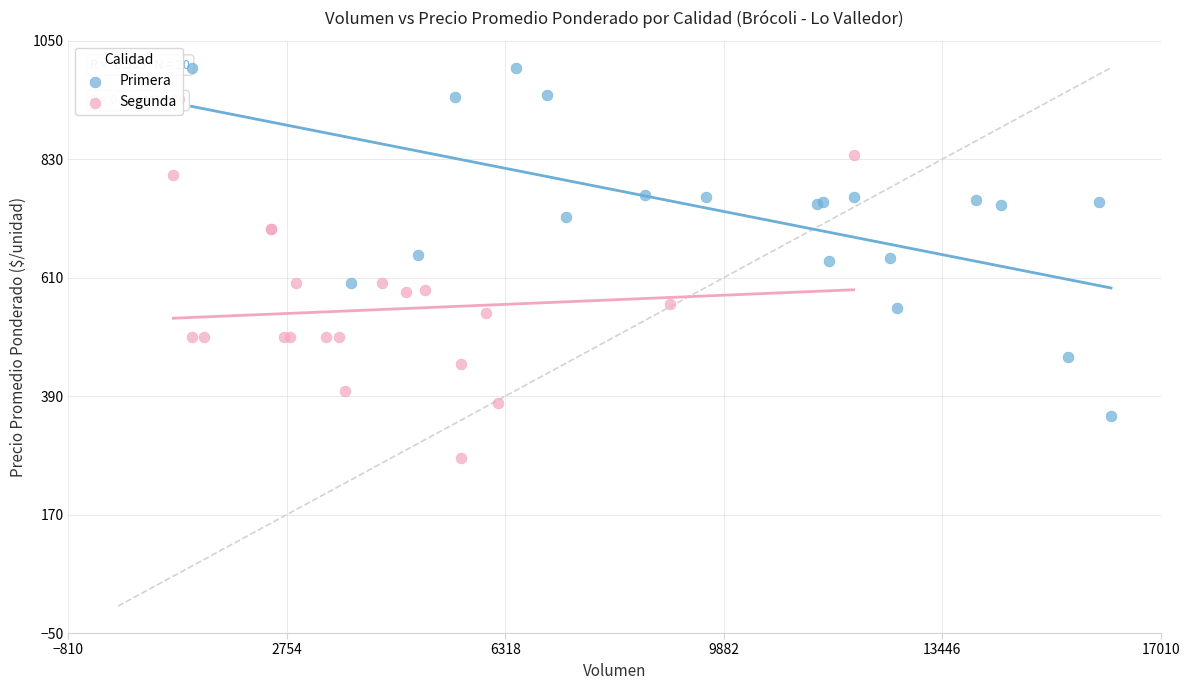

Which series contains the highest Y value?

Primera